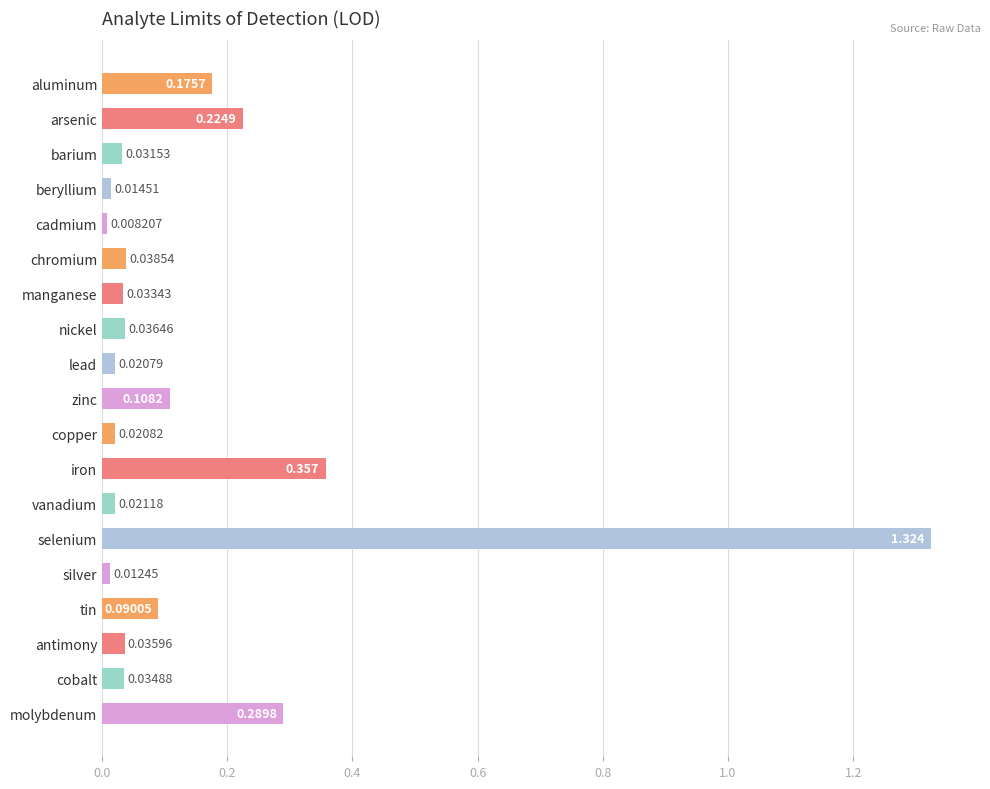

At which category does the chart reach its peak across all series?

selenium